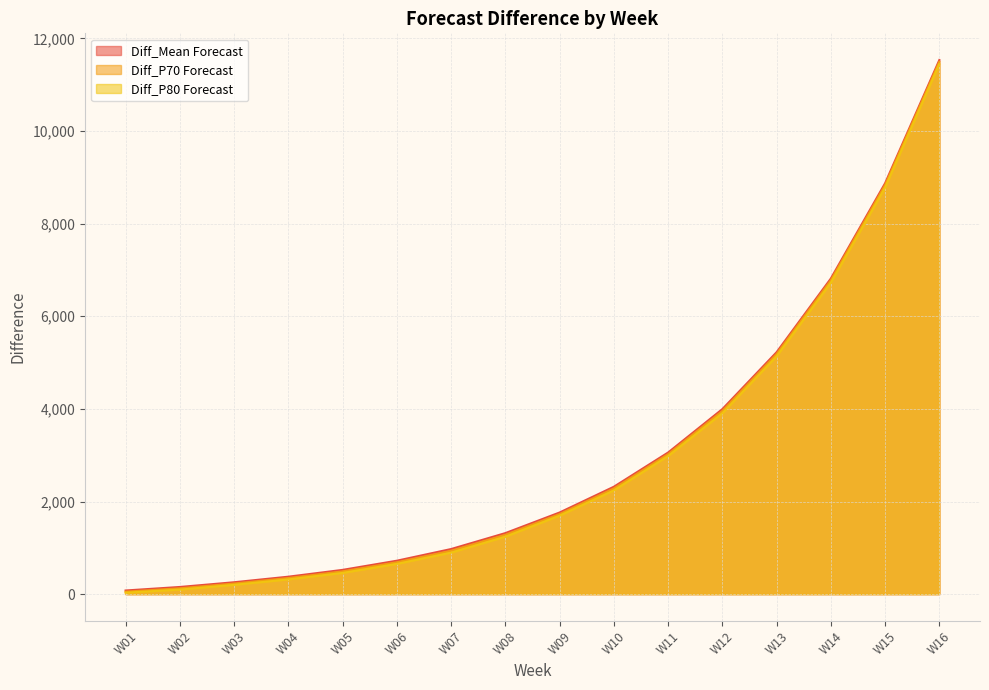

True or false: Diff_P70 Forecast and Diff_Mean Forecast intersect in this chart.

False